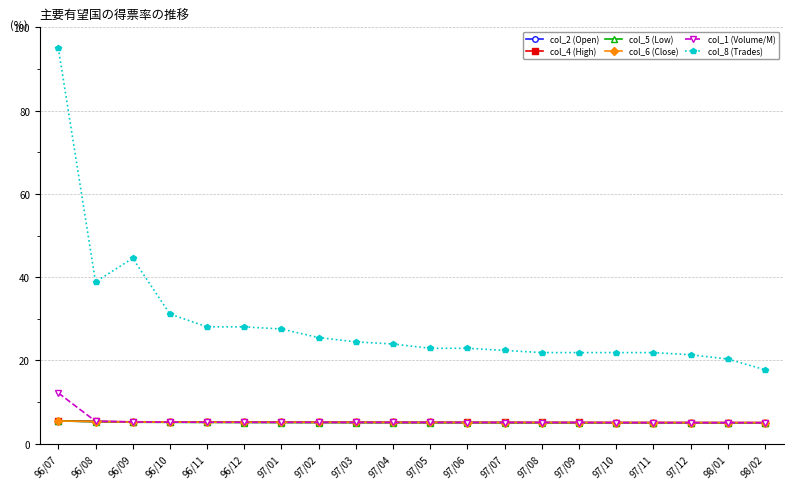

True or false: col_4 (High) and col_8 (Trades) intersect in this chart.

False